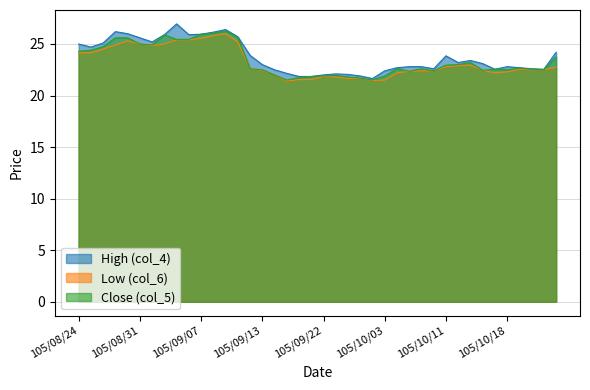

Between 105/09/10 and 105/09/20, which series saw the biggest shift?

Close (col_5)